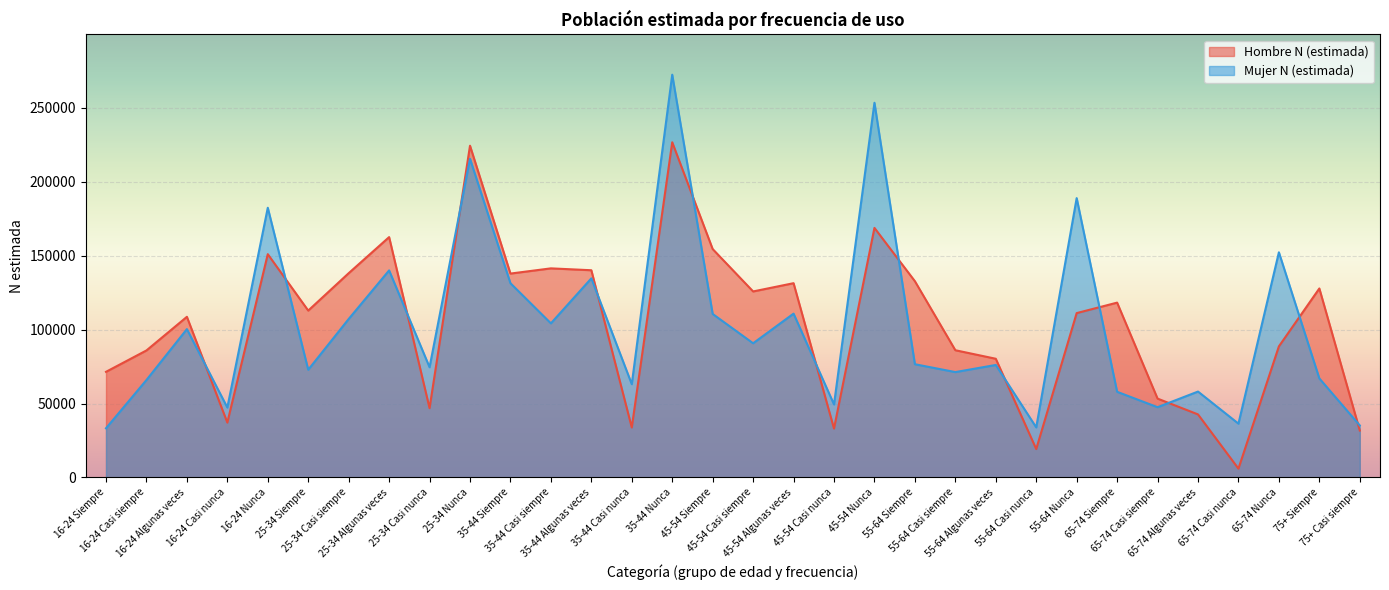

How many data points in Hombre N (estimada) are above 112881?

15